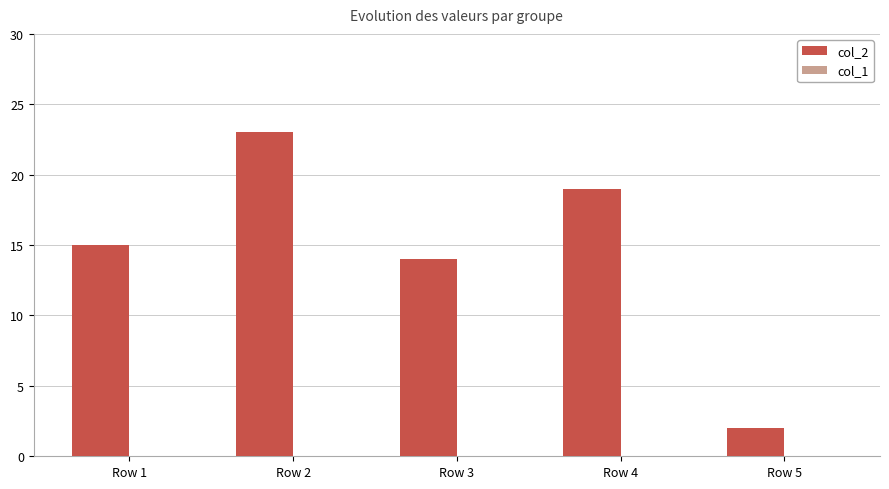

Is it true that the value at Row 1 is 21?

False